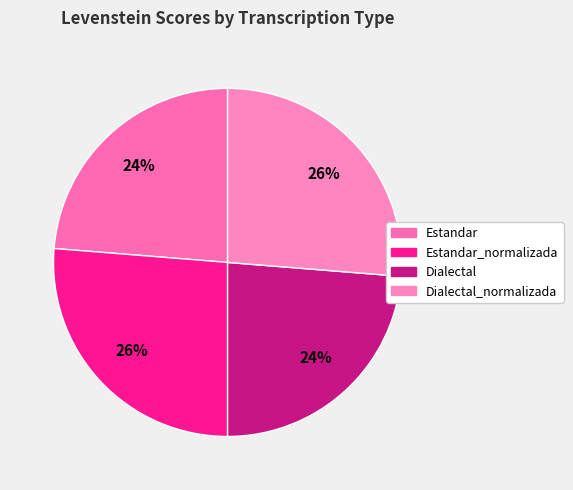

How many segments does this pie chart have?

4